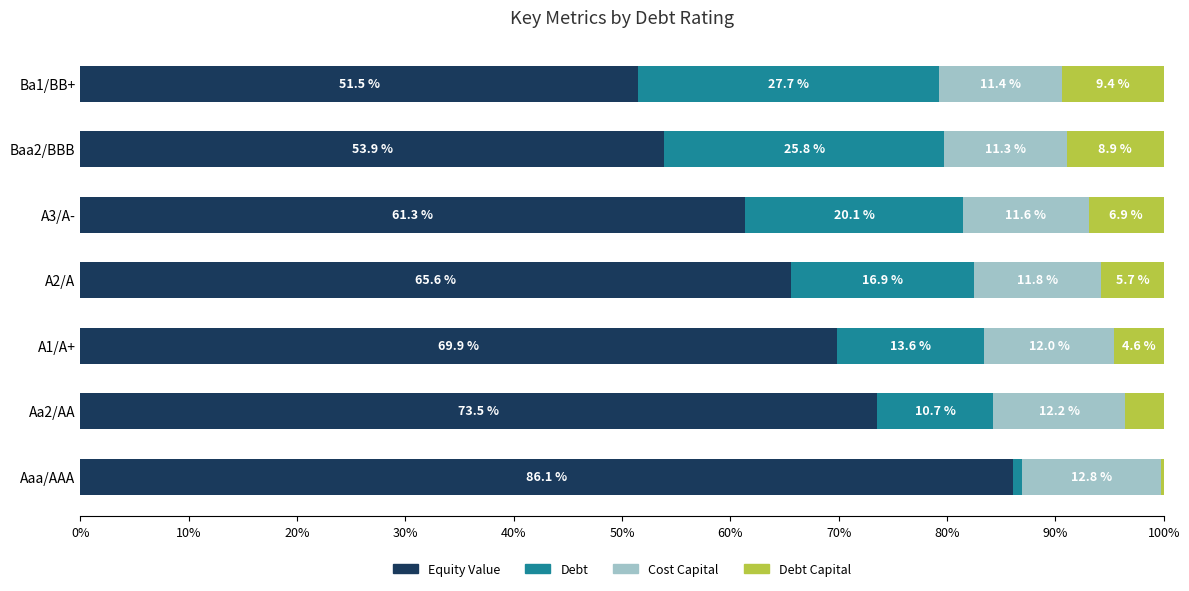

What value does the Equity Value series have at Aa2/AA?

73.5